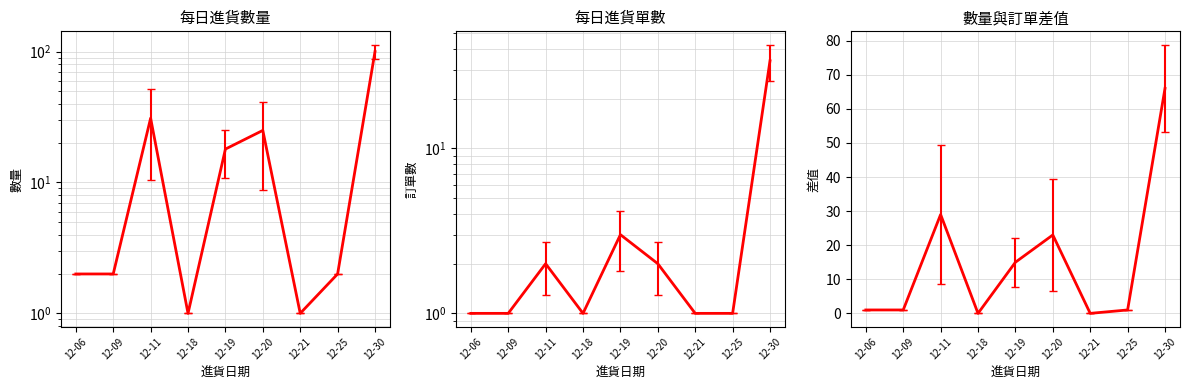

What is the value of the 訂單數 point at the 8th from the left?

1